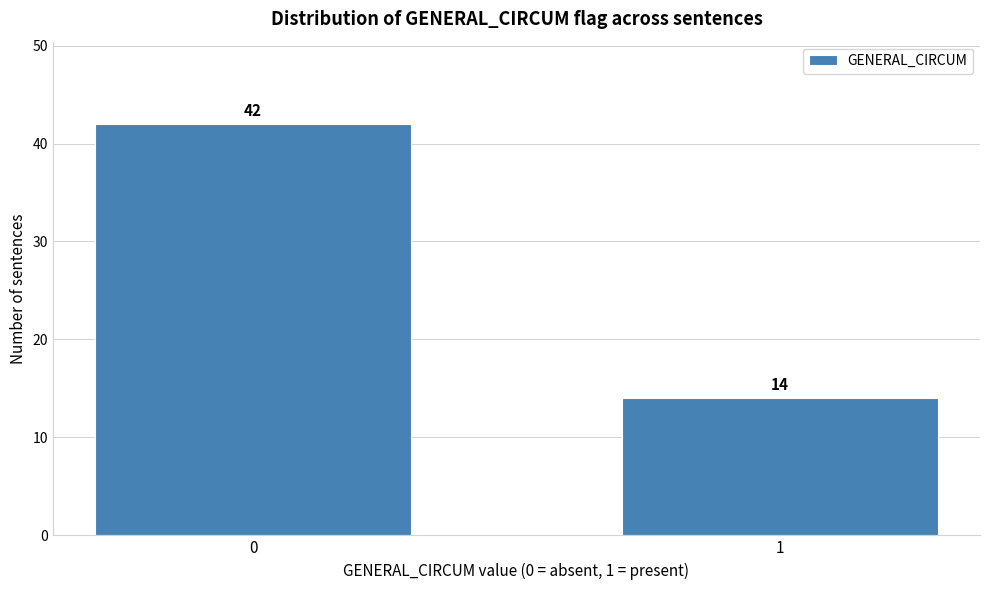

Reading right to left, transcribe all the data shown in this chart.

14	42